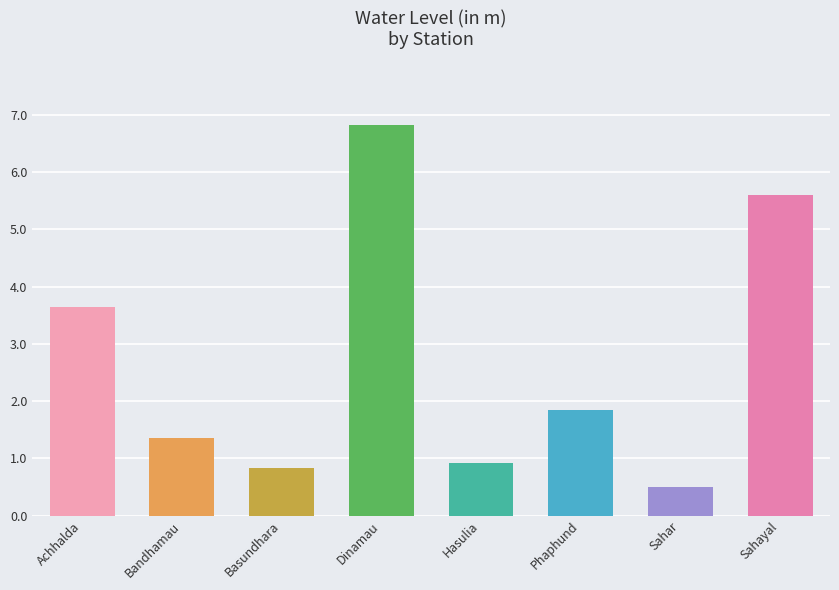

What is the change in value from Basundhara to Dinamau?

+6.0